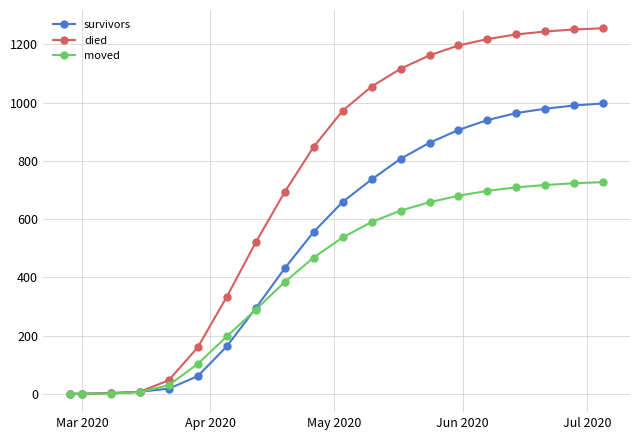

Rank the series by their maximum value, from highest to lowest.

died, survivors, moved